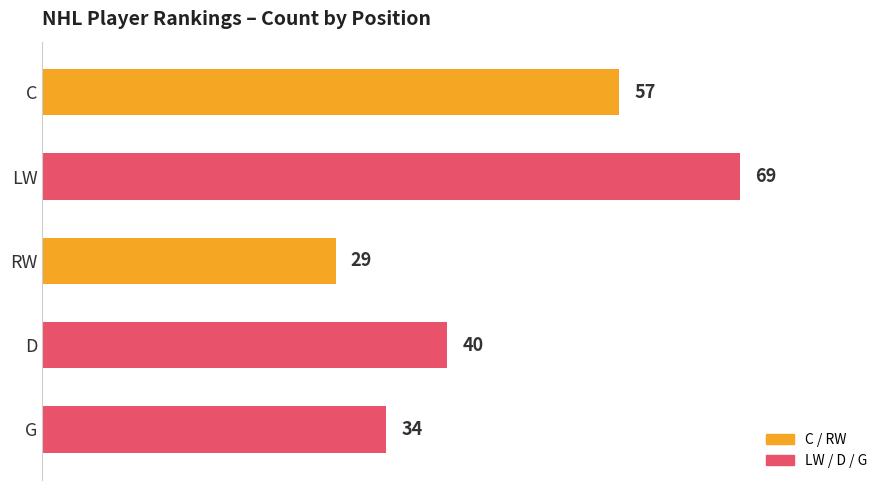

How many series are shown in this chart?

1